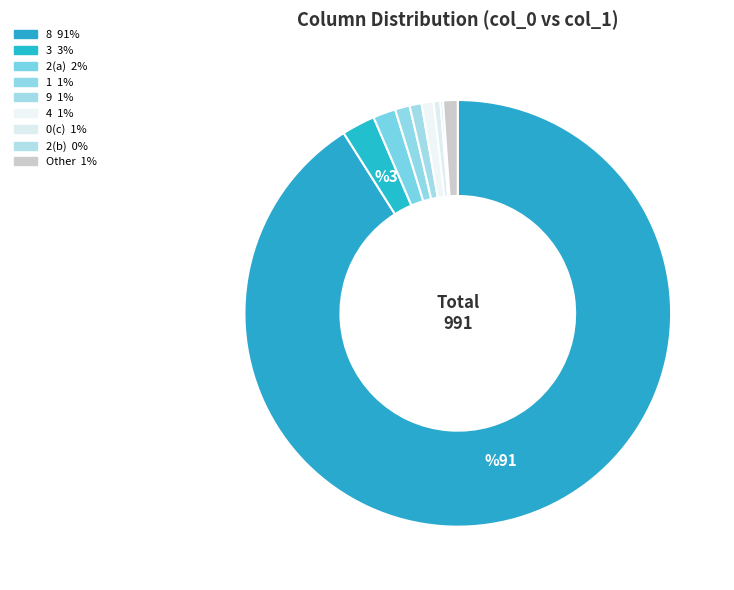

Which category has the smallest portion of the pie?

2